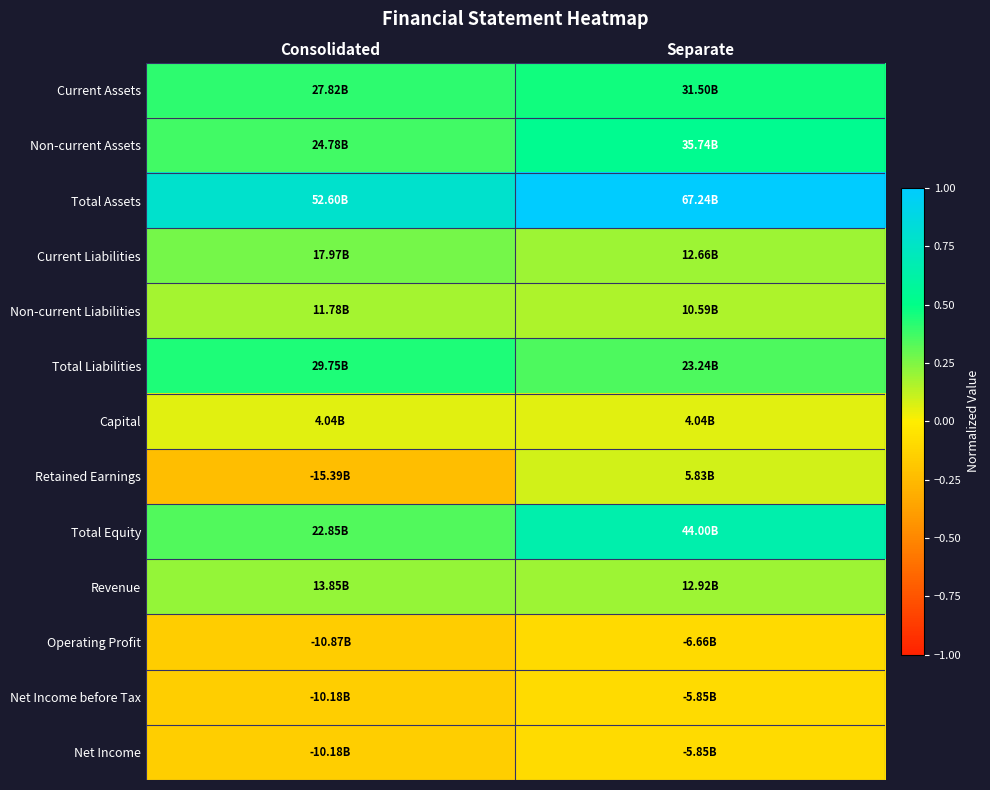

Reading left to right, transcribe all the data shown in this chart.

Current Assets: Consolidated=0.4	Separate=0.5
Non-current Assets: Consolidated=0.4	Separate=0.5
Total Assets: Consolidated=0.8	Separate=1.0
Current Liabilities: Consolidated=0.3	Separate=0.2
Non-current Liabilities: Consolidated=0.2	Separate=0.2
Total Liabilities: Consolidated=0.4	Separate=0.3
Capital: Consolidated=0.1	Separate=0.1
Retained Earnings: Consolidated=-0.2	Separate=0.1
Total Equity: Consolidated=0.3	Separate=0.7
Revenue: Consolidated=0.2	Separate=0.2
Operating Profit: Consolidated=-0.2	Separate=-0.1
Net Income before Tax: Consolidated=-0.2	Separate=-0.1
Net Income: Consolidated=-0.2	Separate=-0.1